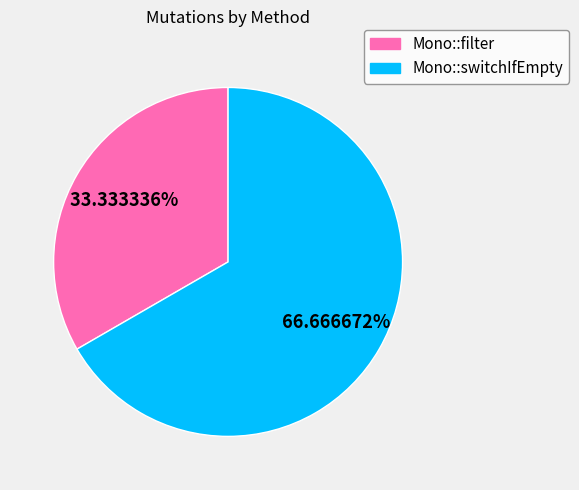

The Mono::switchIfEmpty slice represents 67% of the pie. True or false?

True